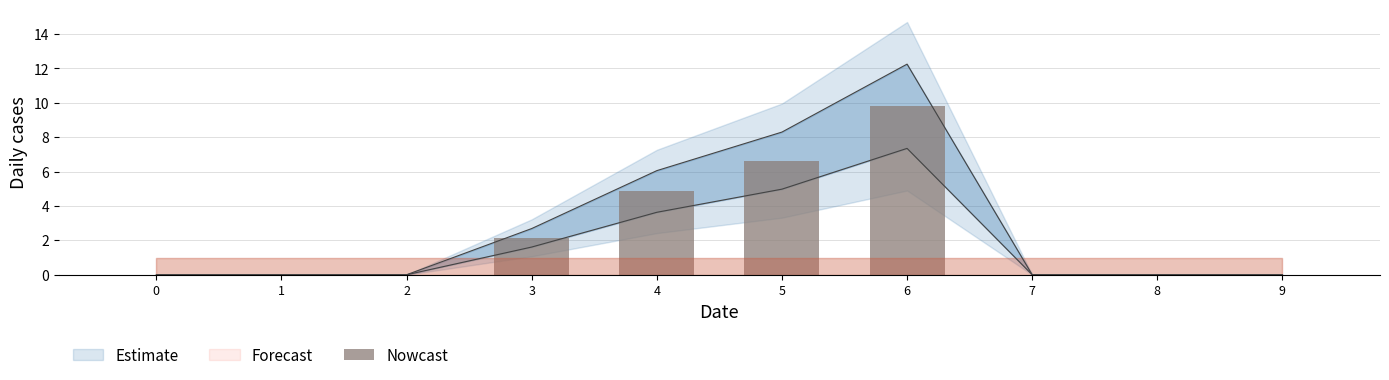

Reading left to right, what are all the values shown in this chart?

0=0.0	1=0.0	2=0.0	3=2.1	4=4.8	5=6.6	6=9.8	7=0.0	8=0.0	9=0.0